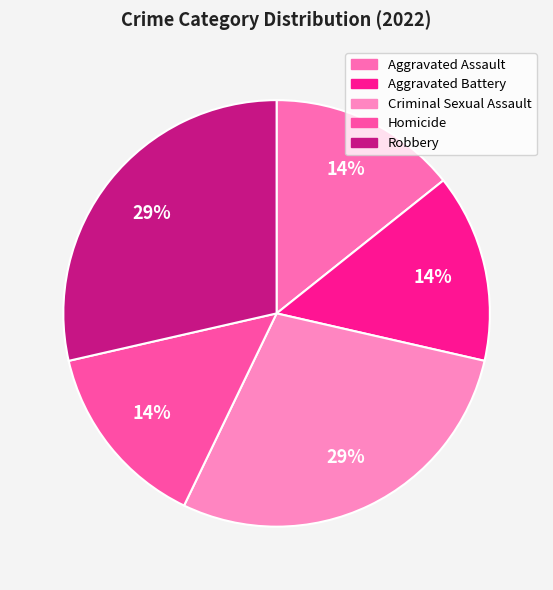

The Homicide slice represents 14% of the pie. True or false?

True